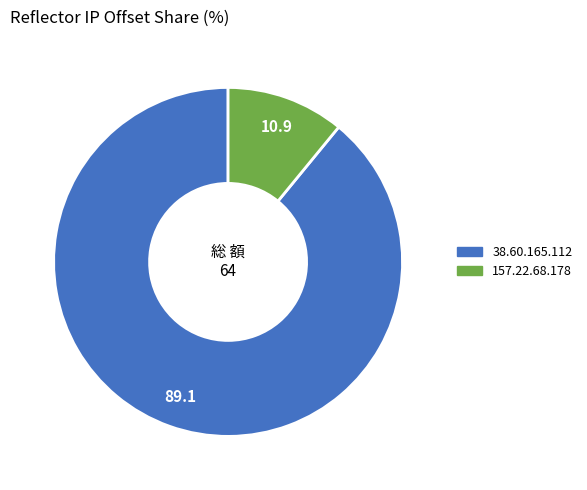

Which slice is the largest?

38.60.165.112